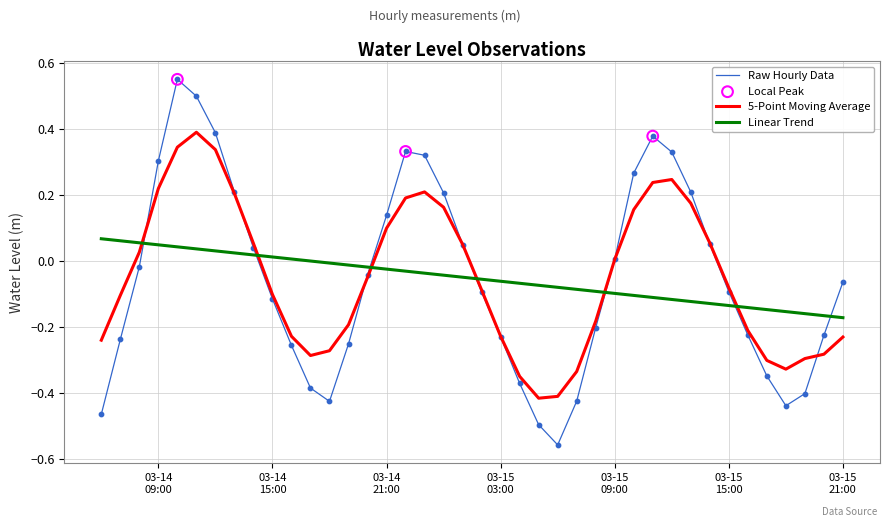

Which series has the largest range (max minus min)?

Raw Hourly Data